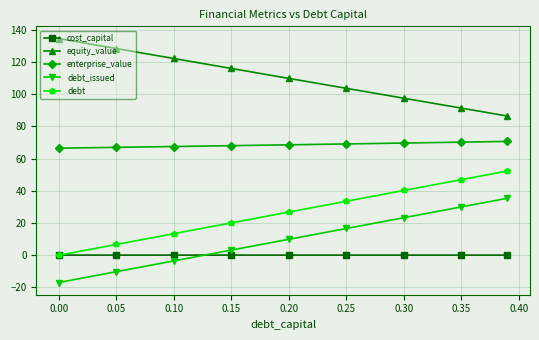

Rank the series by their maximum value, from lowest to highest.

cost_capital, debt_issued, debt, enterprise_value, equity_value